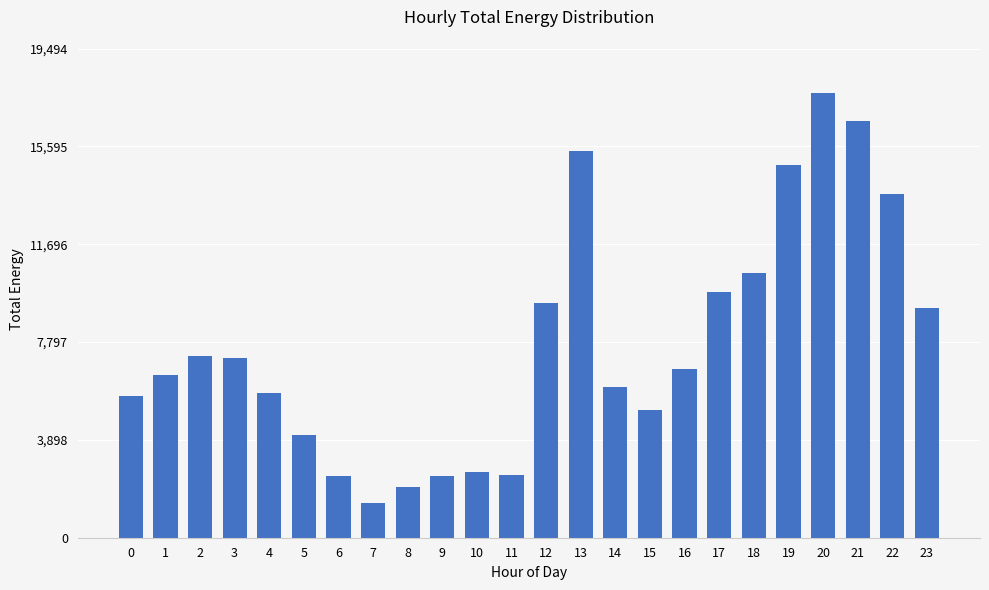

What is the ratio of the value at 14 to the value at 19?

0.4